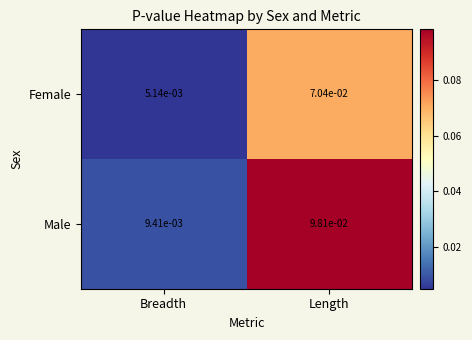

Rank the series by their average value, from highest to lowest.

Male, Female